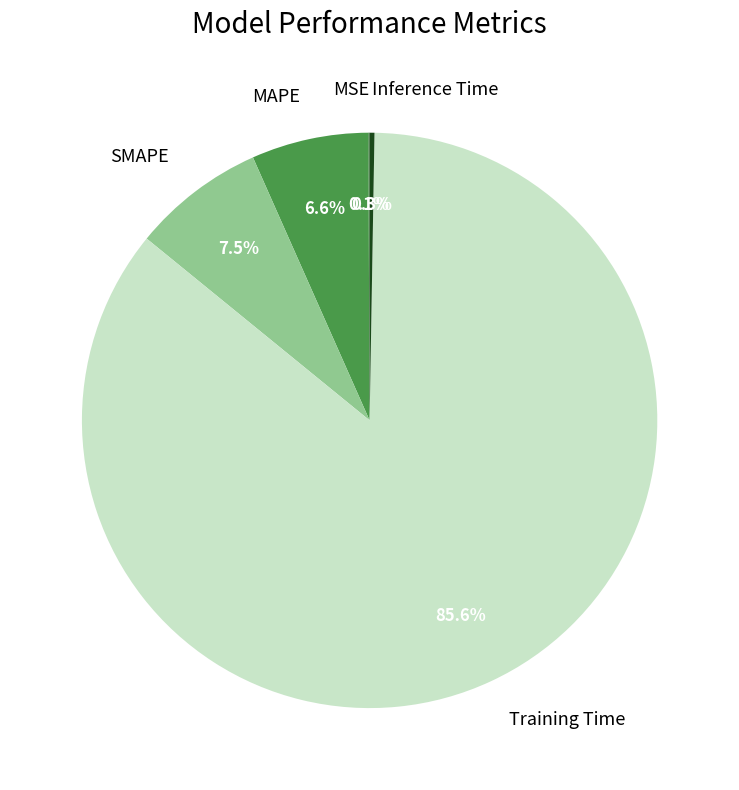

What is the largest slice in the pie chart?

Training Time